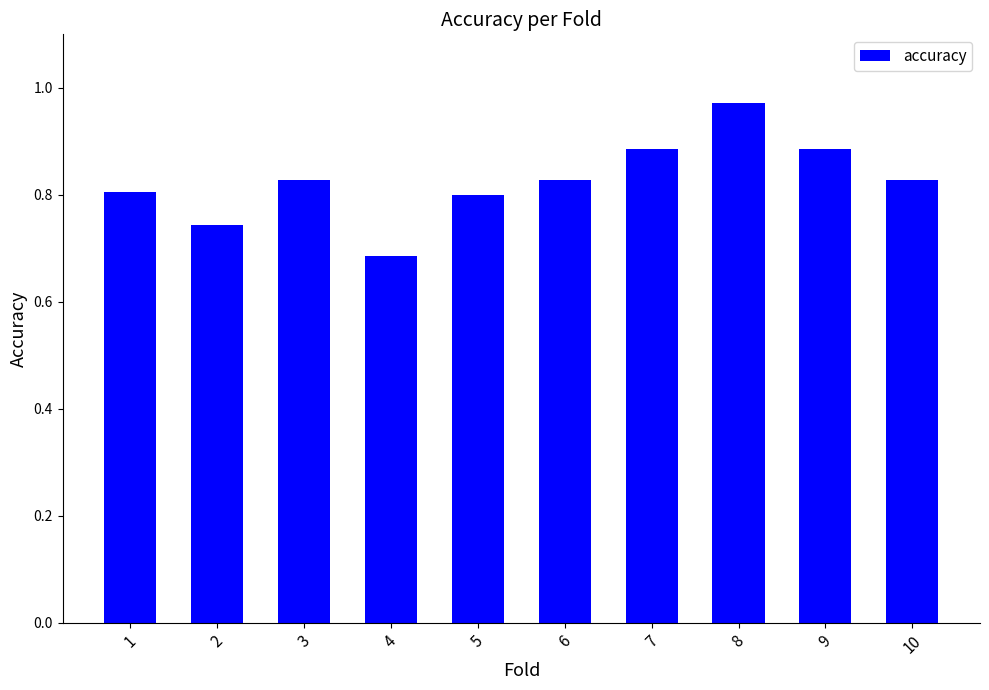

Which category has the lowest value across all series?

4